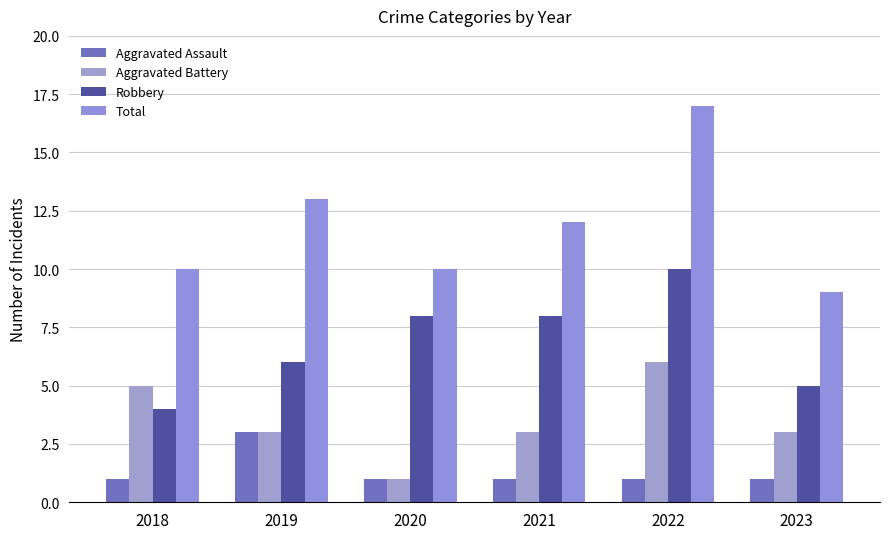

Reading left to right, transcribe all the data shown in this chart.

Aggravated Assault: 2018=1	2019=3	2020=1	2021=1	2022=1	2023=1
Aggravated Battery: 2018=5	2019=3	2020=1	2021=3	2022=6	2023=3
Robbery: 2018=4	2019=6	2020=8	2021=8	2022=10	2023=5
Total: 2018=10	2019=13	2020=10	2021=12	2022=17	2023=9